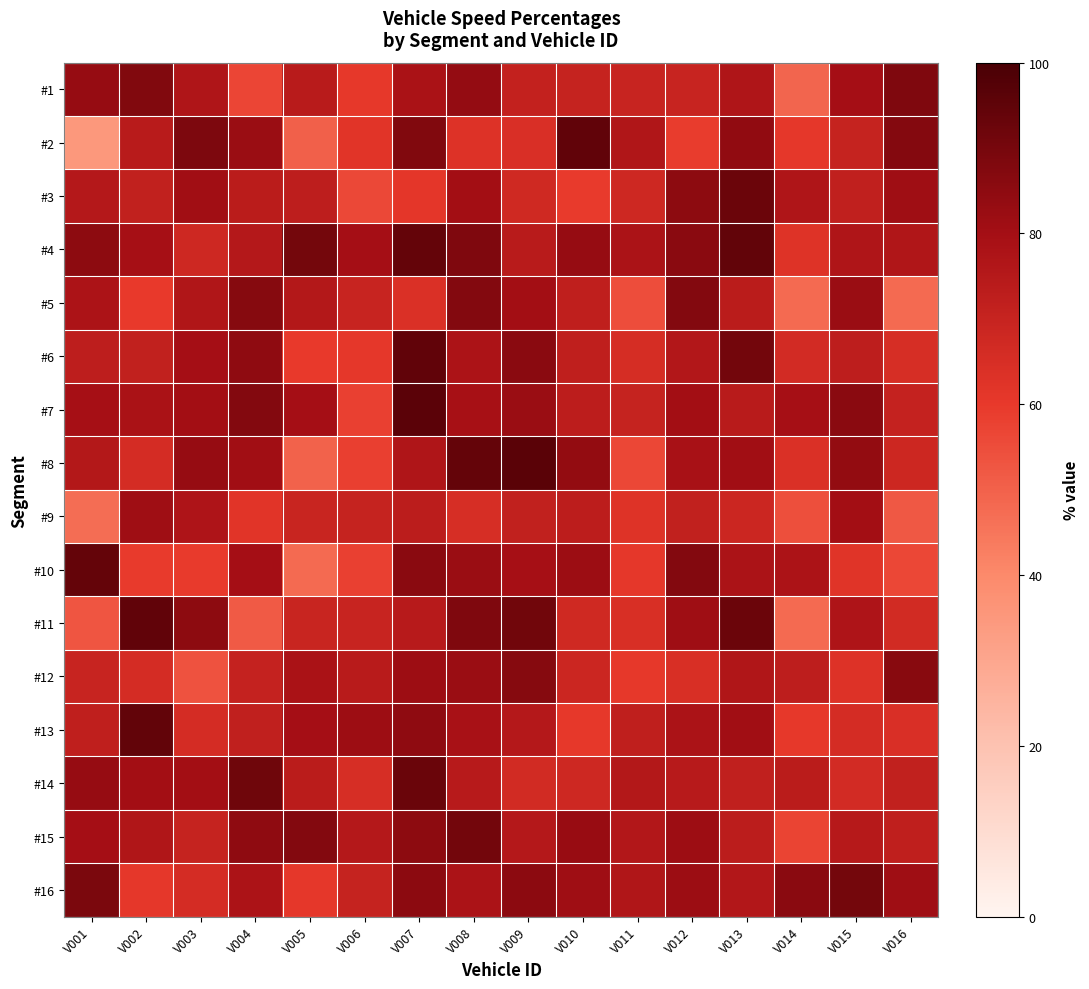

At which category does the chart reach its minimum across all series?

V001